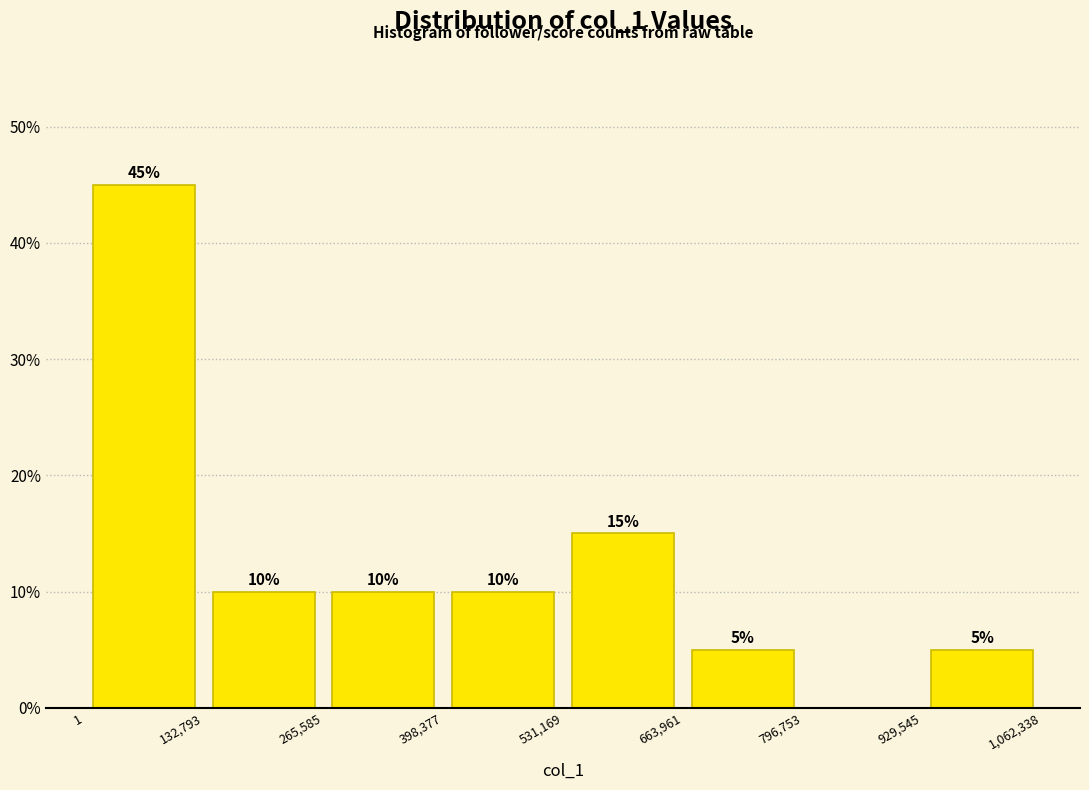

Over which range of the x-axis is the bar tallest?

1 to 132,793